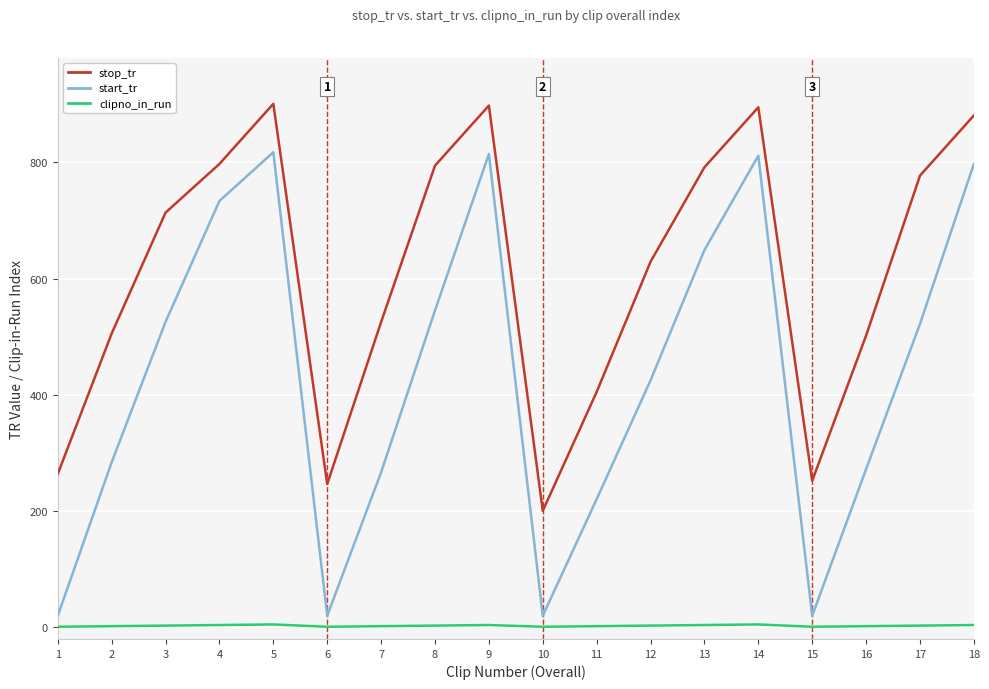

At 18, list the series in order from largest to smallest.

stop_tr, start_tr, clipno_in_run